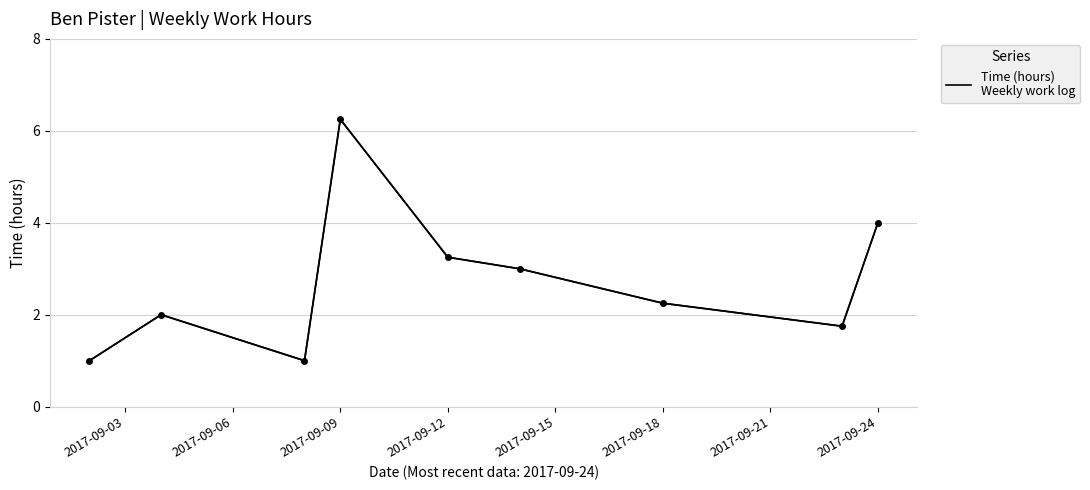

What is the smallest value displayed?

1.0